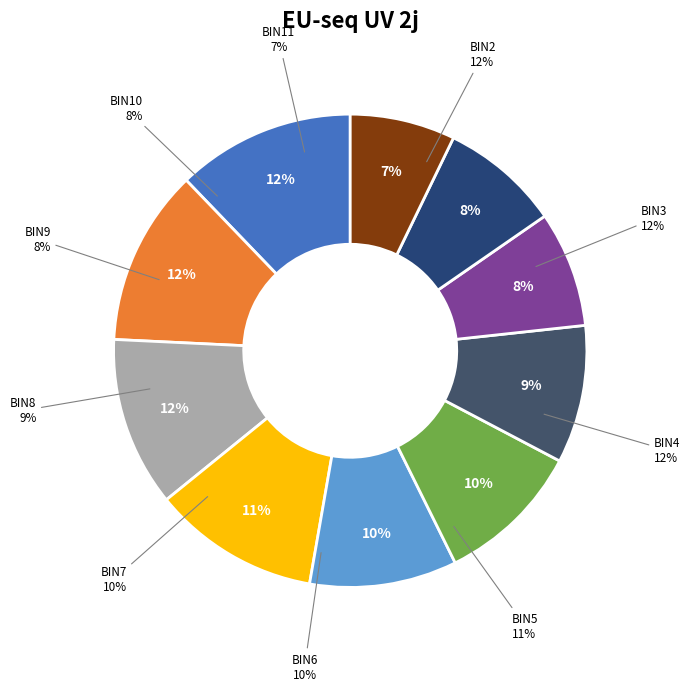

To the nearest percent, what is the difference between the largest and smallest slice percentages?

5%